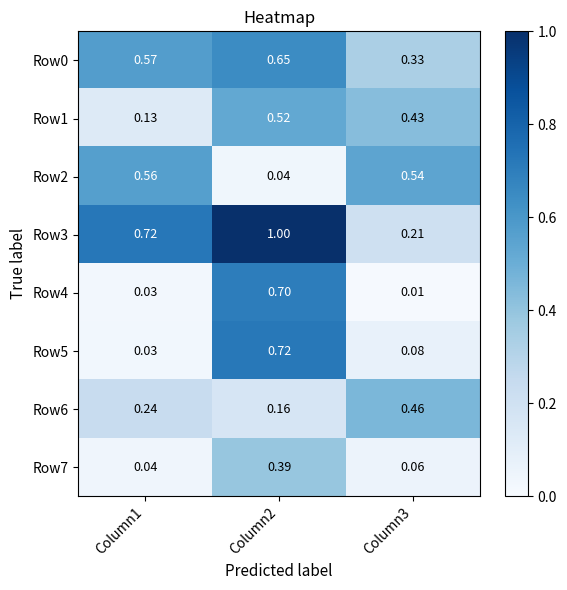

Is the value of Row5 at Column3 greater than the value of Row7 at Column2?

No